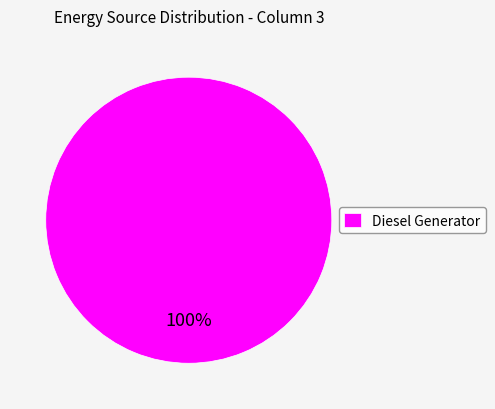

True or false: Diesel Generator accounts for 100% of the total.

True